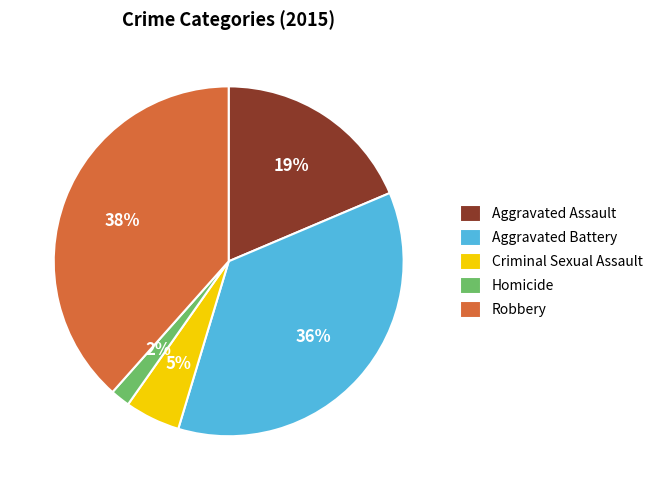

Approximately how many times larger is the value at Homicide compared to Criminal Sexual Assault?

0.4